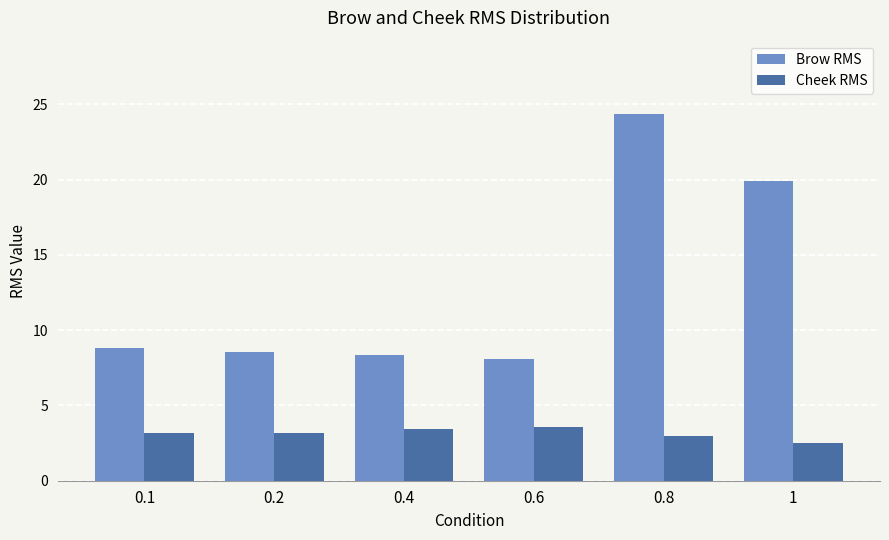

At which category does the chart reach its minimum across all series?

1